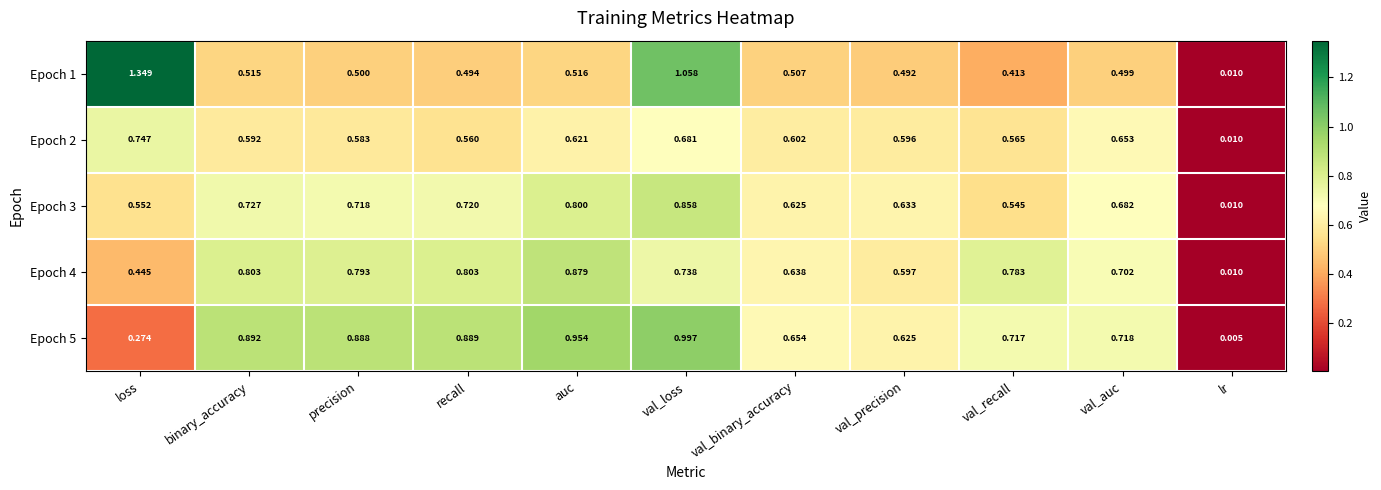

At which label does Epoch 4 reach its minimum?

lr